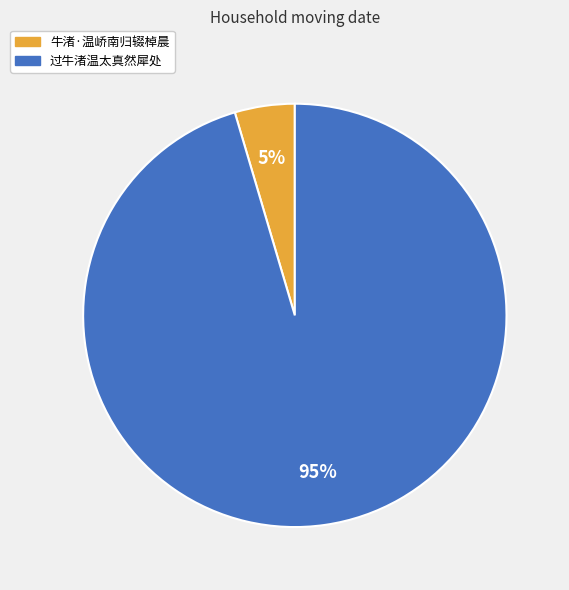

To the nearest percent, what is the combined percentage of 牛渚·温峤南归辍棹晨 and 过牛渚温太真然犀处?

100%